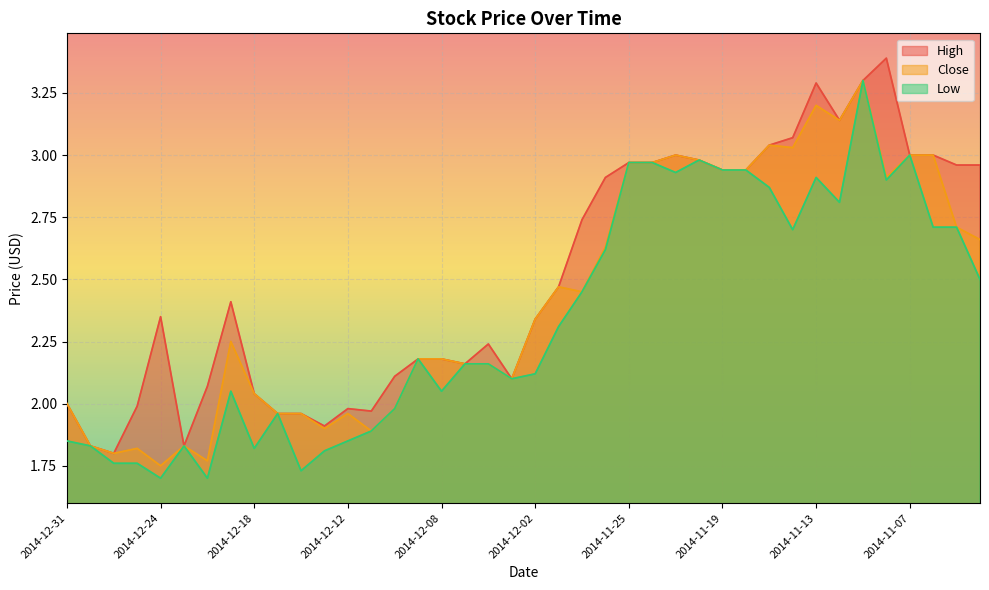

What is the label of the 3rd point from the right?

2014-11-06